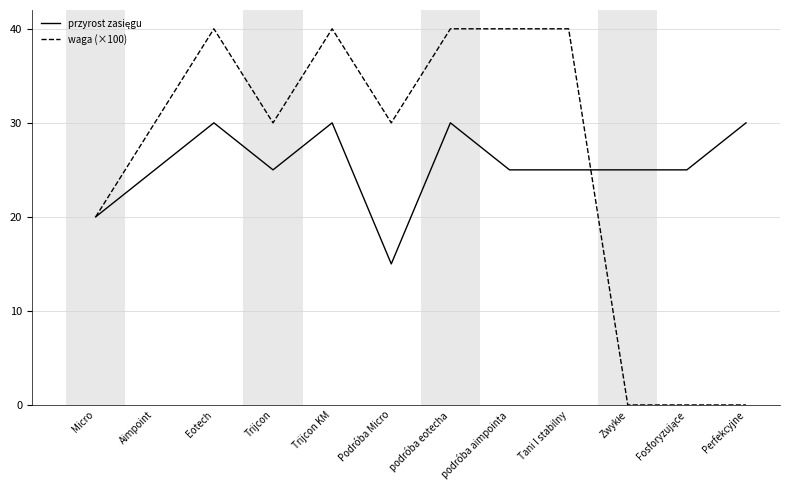

The waga (×100) series shows 30 at Trijcon. True or false?

True